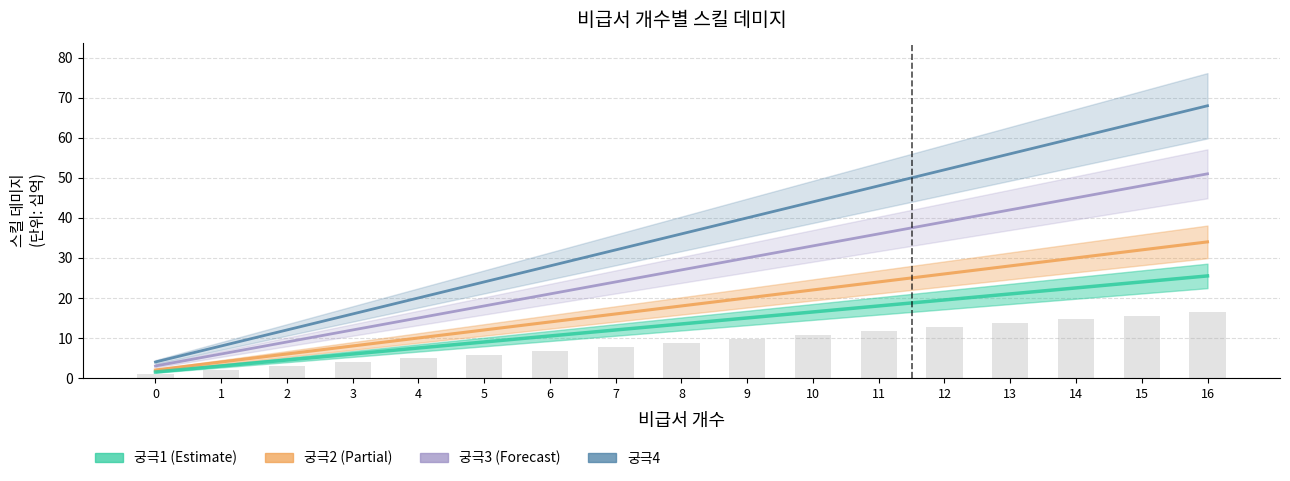

Which series has the largest total across all categories?

궁극4